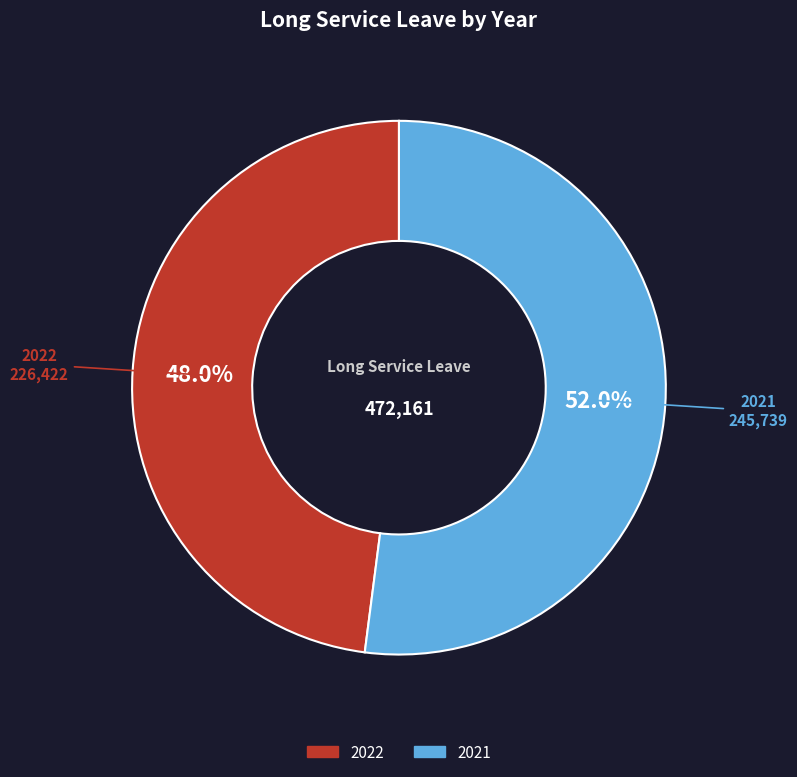

Which has a higher value, 2022 or 2021?

2021